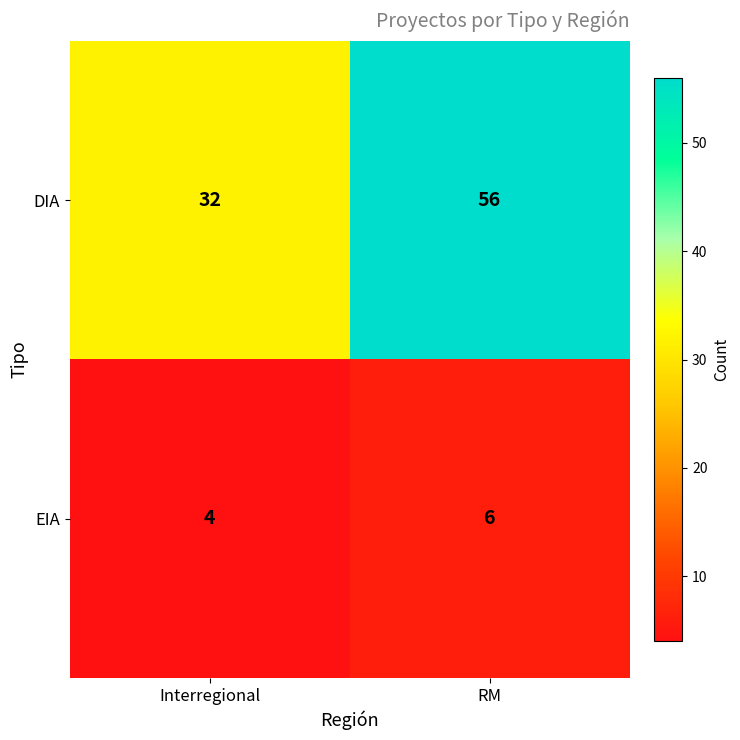

The value of DIA at Interregional is 32. True or false?

True